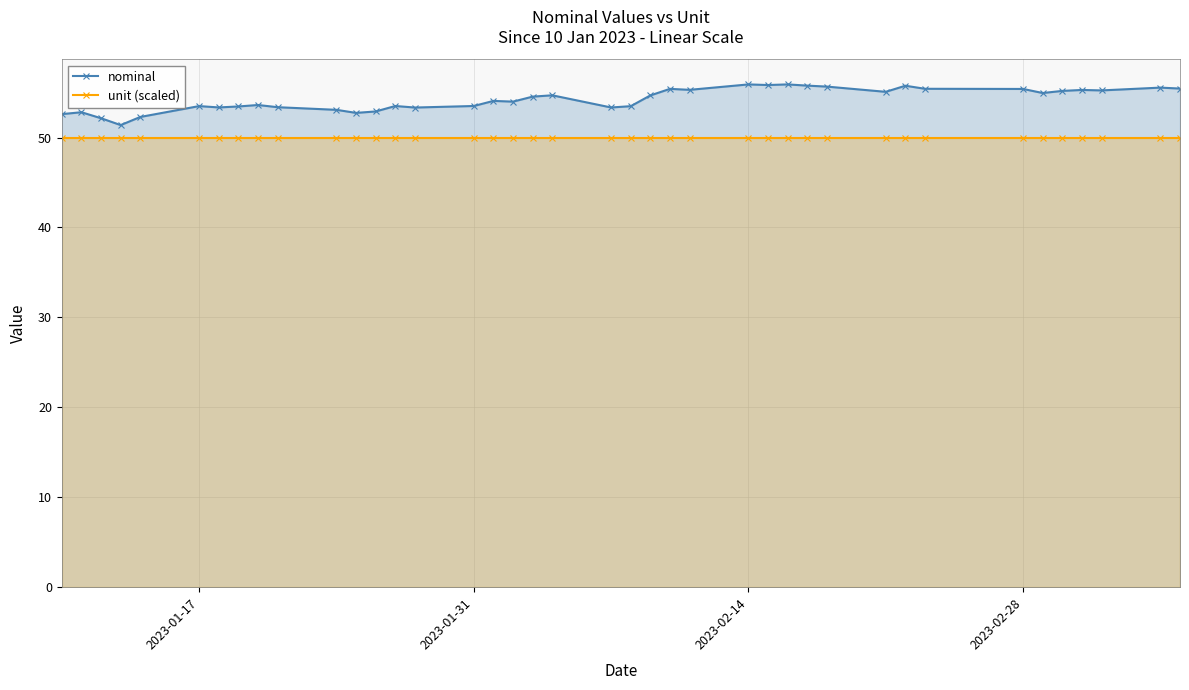

What is the value of the nominal point at the 11th from the left?

53.1